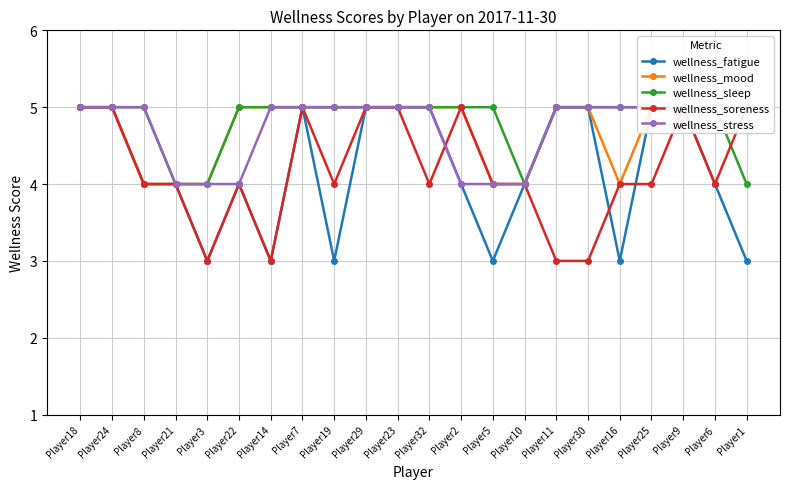

Where do wellness_fatigue and wellness_soreness first cross each other?

Player32 and Player2